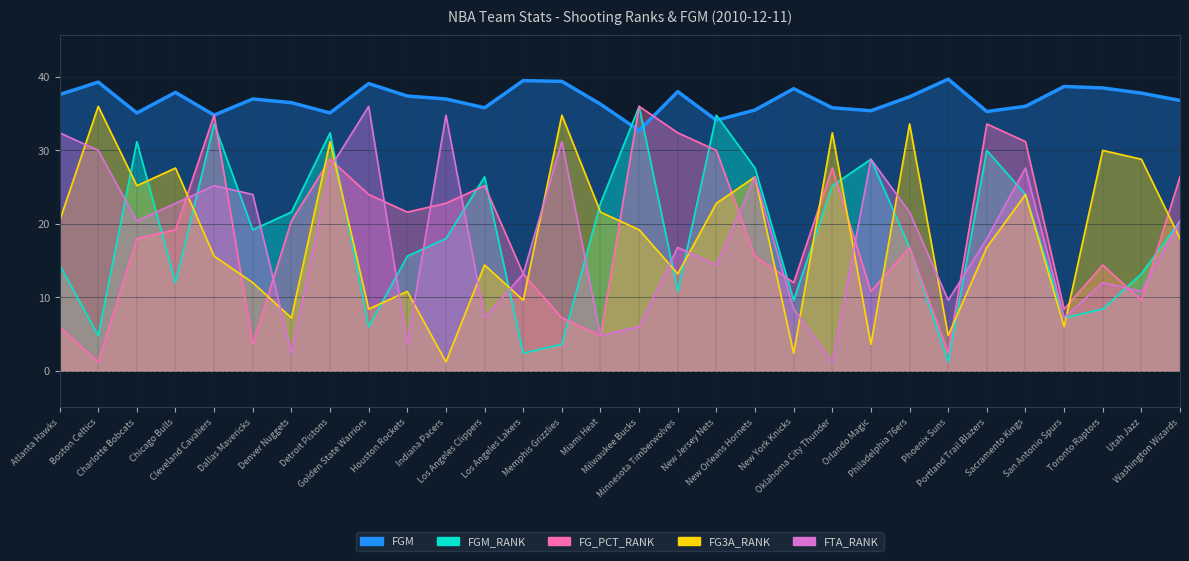

How many distinct data groups are displayed?

5